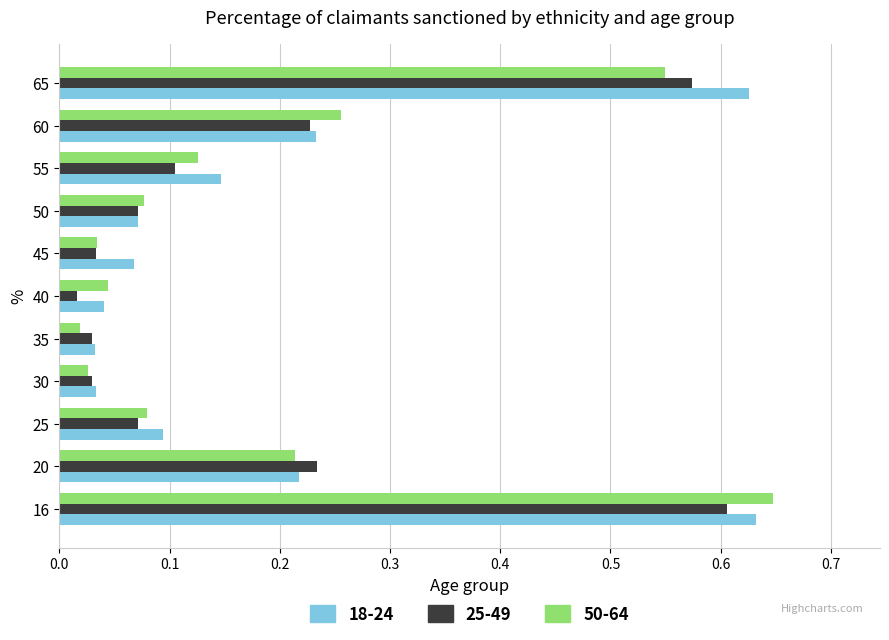

True or false: 25-49 has a value of 0.3 at 20.

False